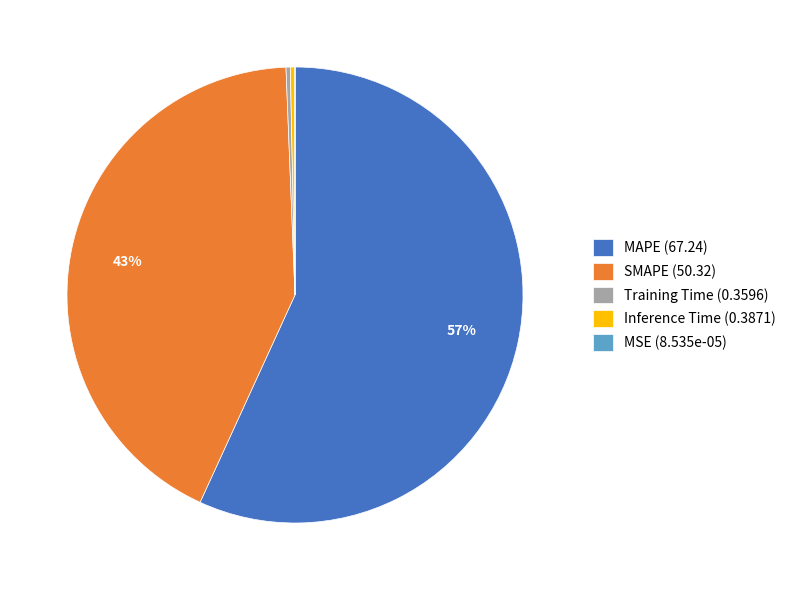

The Inference Time (0.3871) slice represents 12% of the pie. True or false?

False